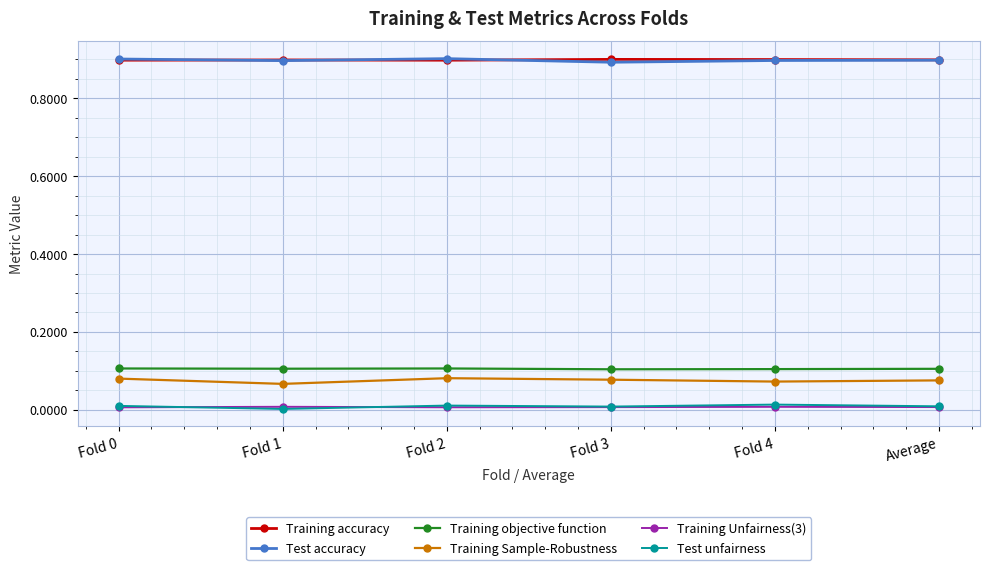

What is the total value across all series at Fold 2?

2.0